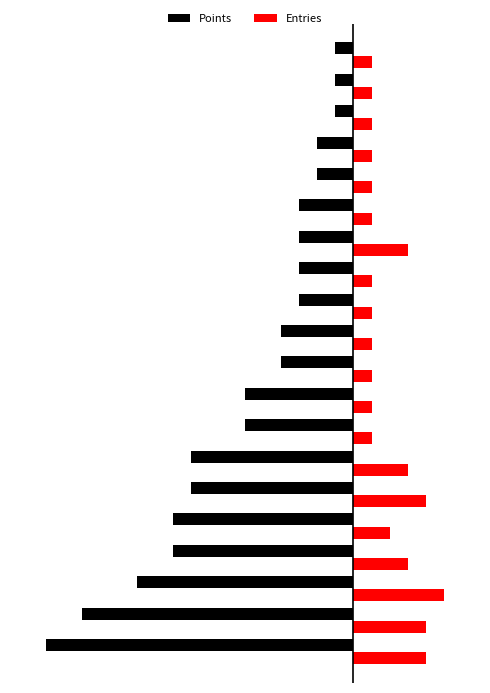

What are all the series names shown in the legend?

Points, Entries